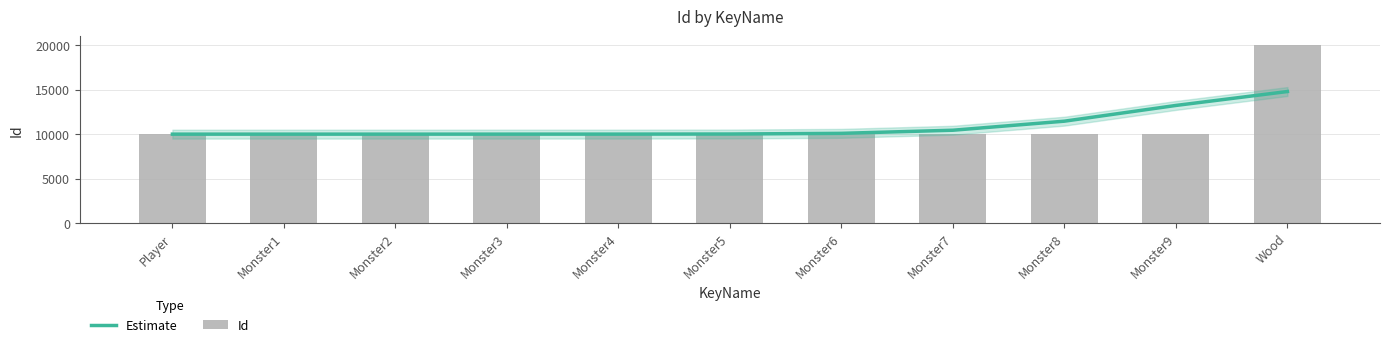

Reading right to left, extract all data points from this chart.

Estimate: 14794.2	13228.9	11460.0	10442.5	10092.2	10016.2	10004.9	10003.0	10002.1	10001.3	10000.8
Id: 20001.0	10009.0	10008.0	10007.0	10006.0	10005.0	10004.0	10003.0	10002.0	10001.0	10000.0